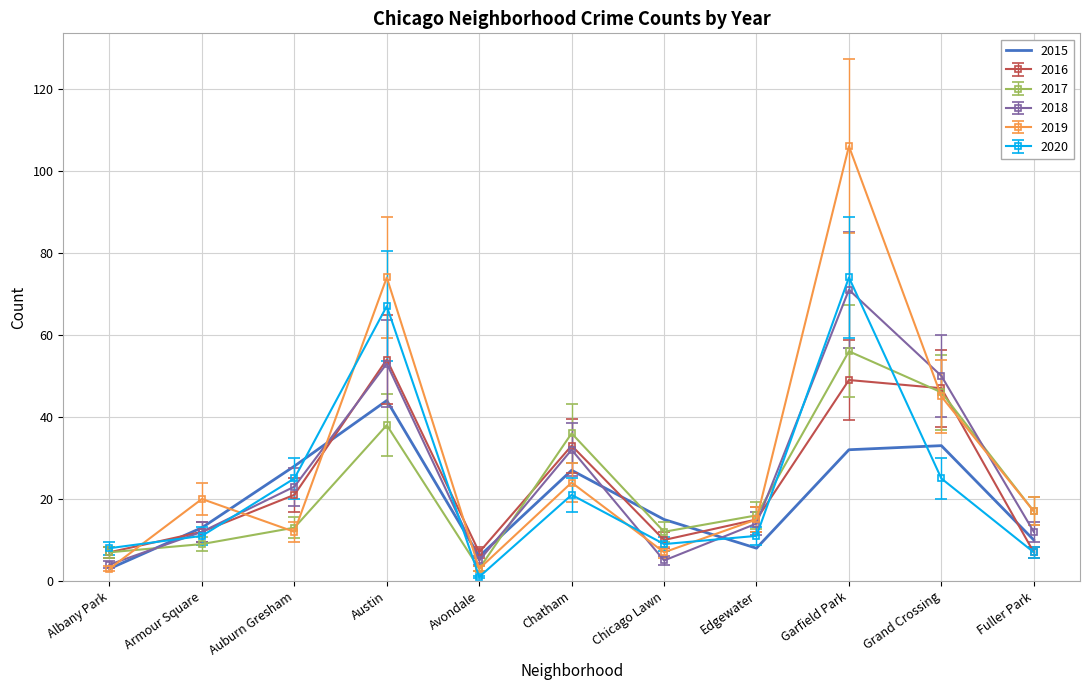

Count the number of data series in this chart.

6